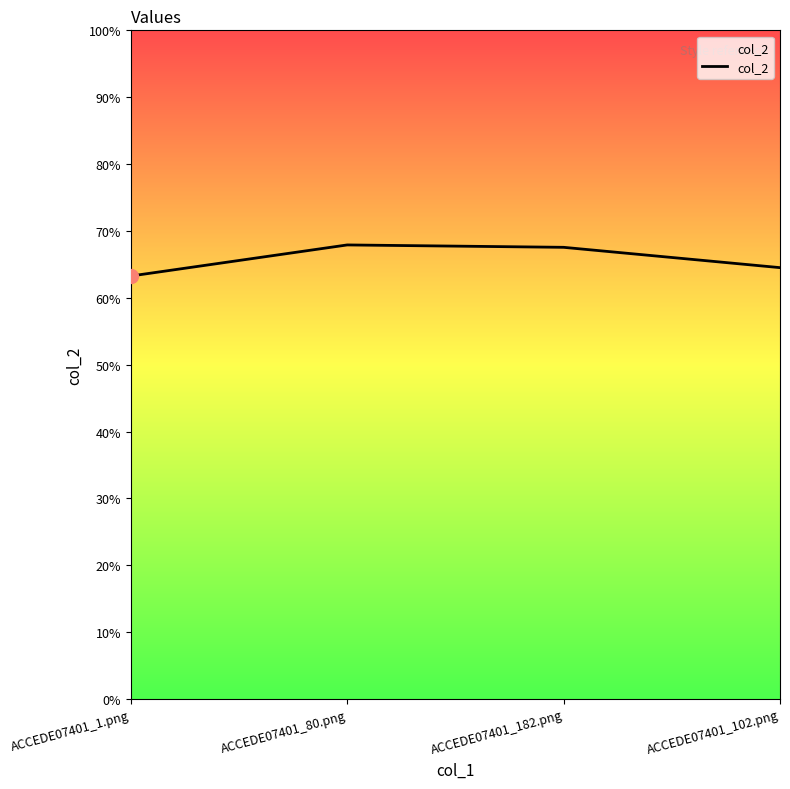

Which has a higher value, ACCEDE07401_1.png or ACCEDE07401_182.png?

ACCEDE07401_182.png